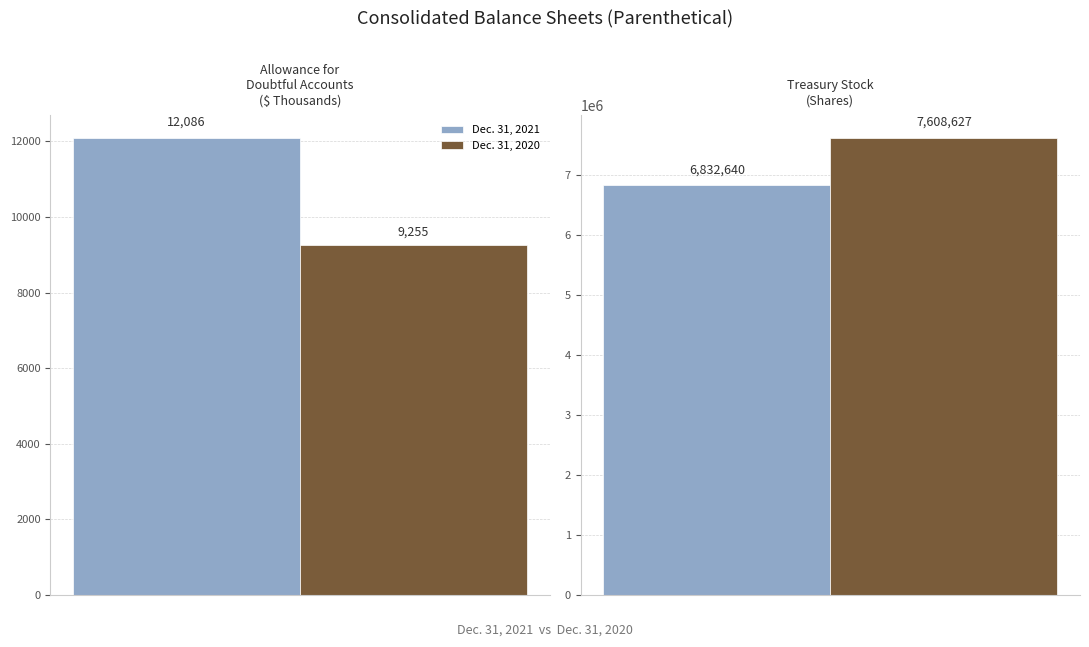

What is the label of the 2nd bar from the left?

Treasury stock (shares)